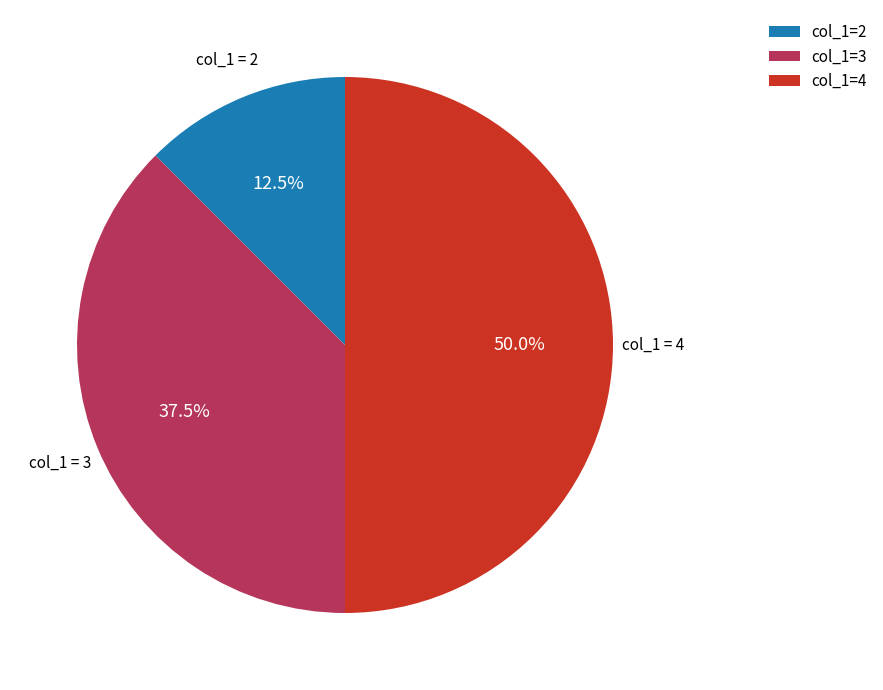

How many slices are in this pie chart?

3